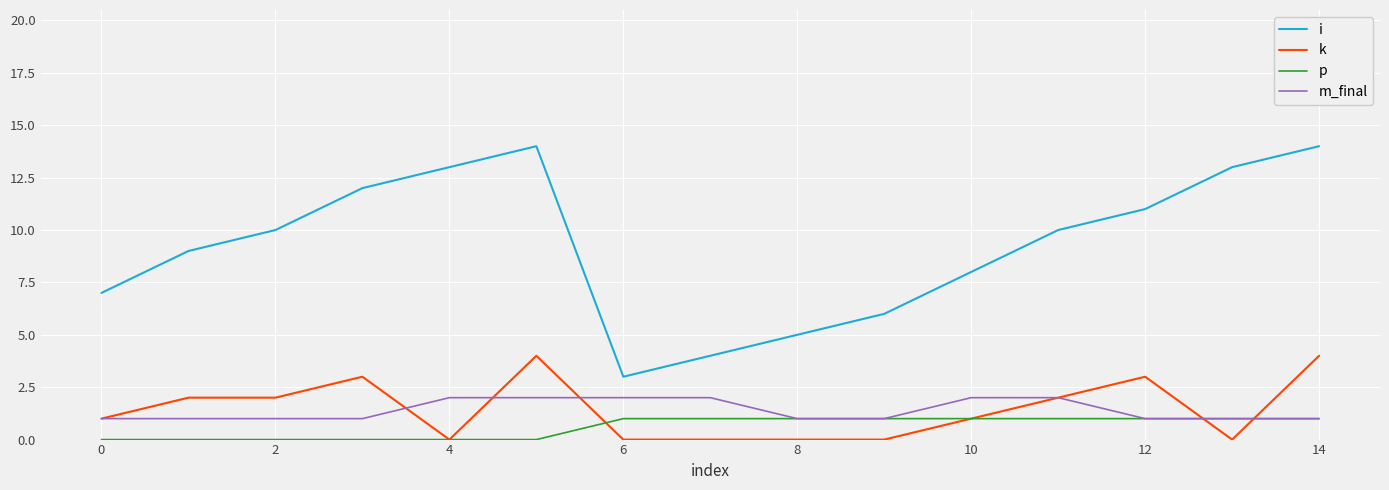

Which series ends up on top after the final intersection of k and p?

k